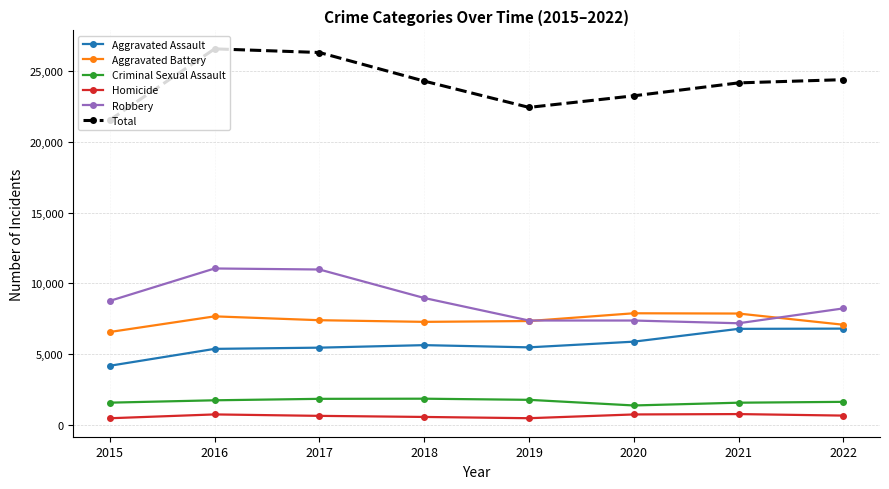

Which series has the largest total across all categories?

Total